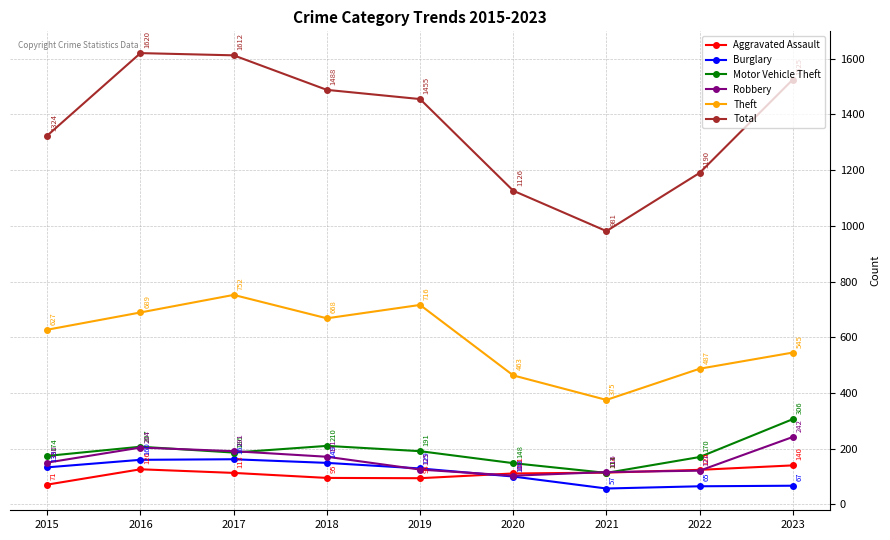

The Burglary series shows 101 at 2017. True or false?

False